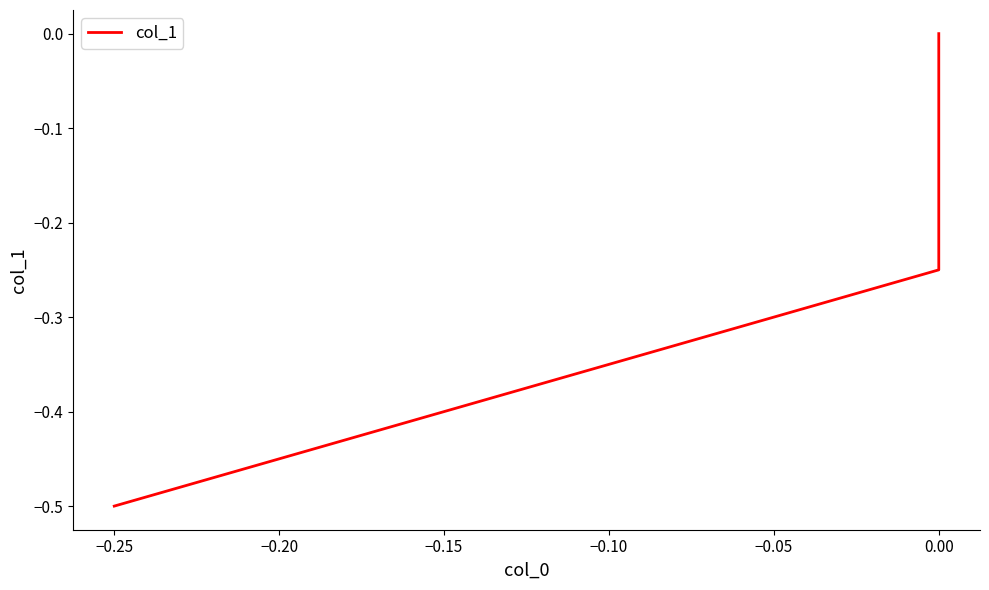

How many values are between 0 and 1?

1